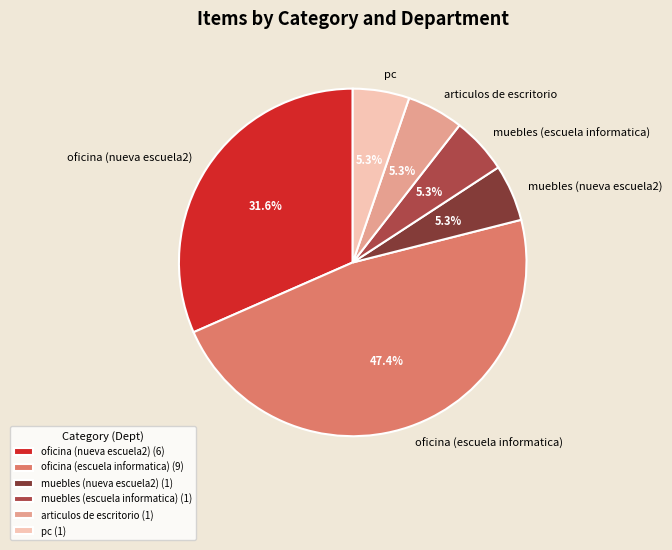

Does muebles (escuela informatica) account for over 50% of the chart?

No